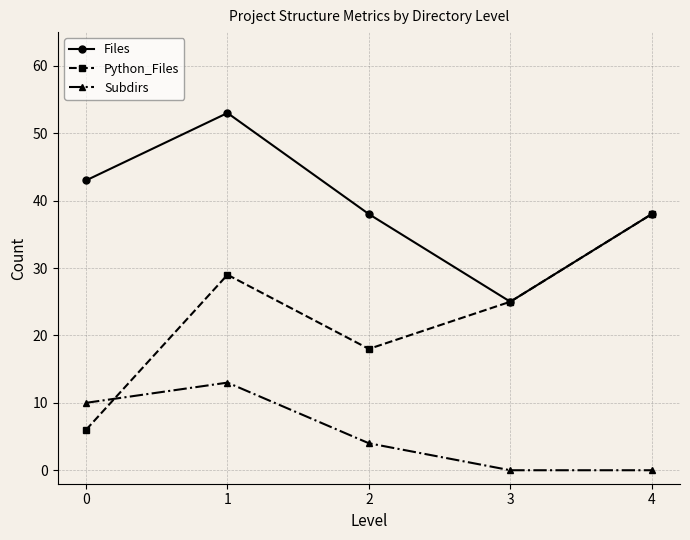

How many lines are shown in the chart?

3